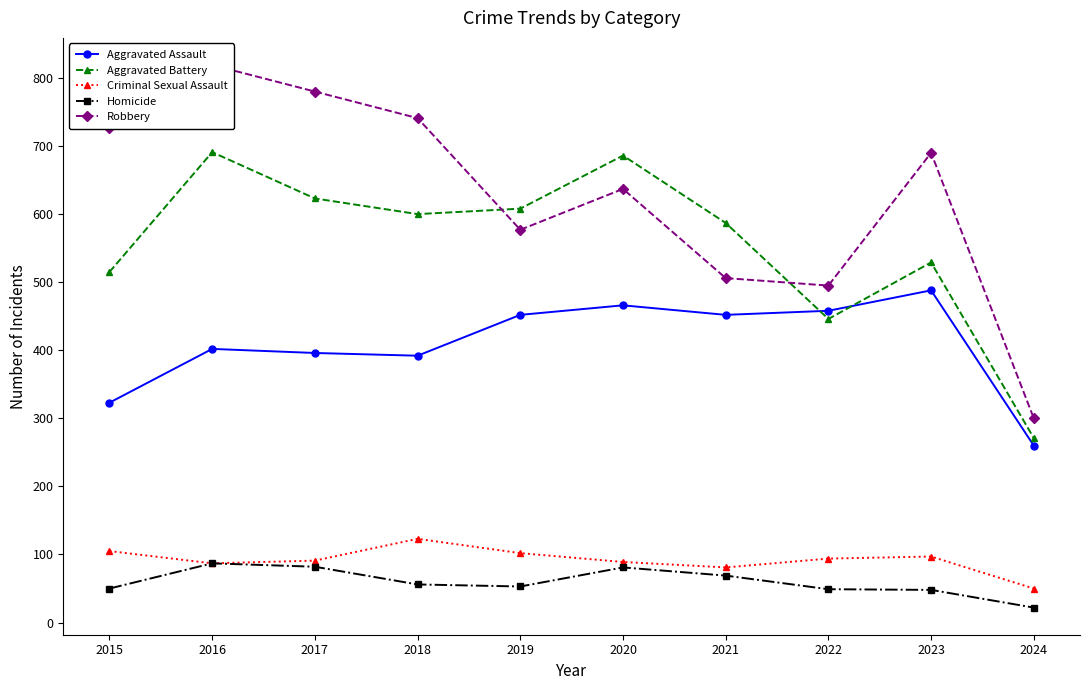

Where is the first local maximum for Aggravated Assault?

2016